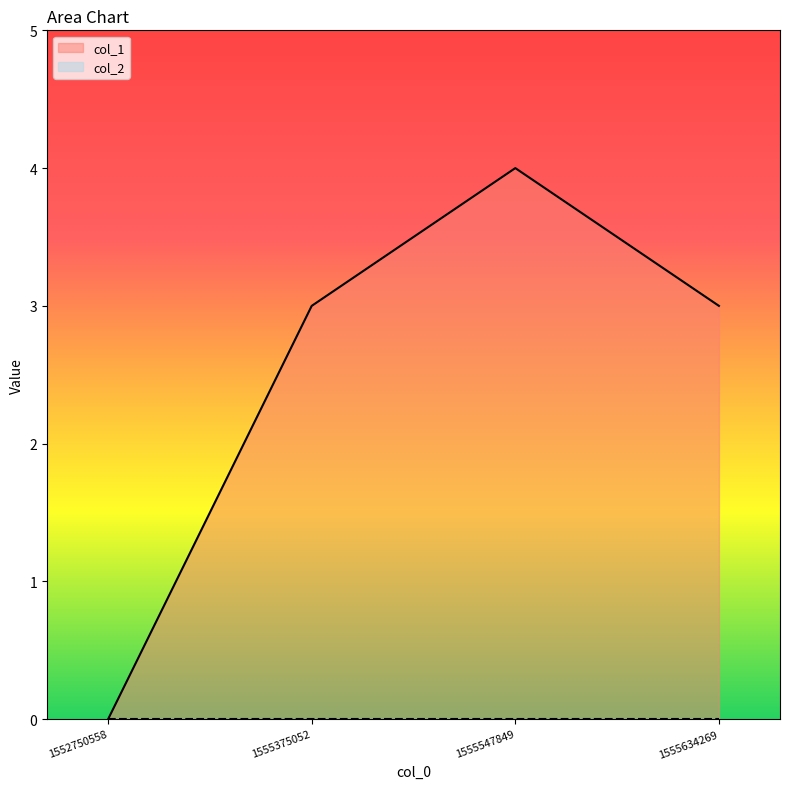

Where does the data first go above 3?

1555547849